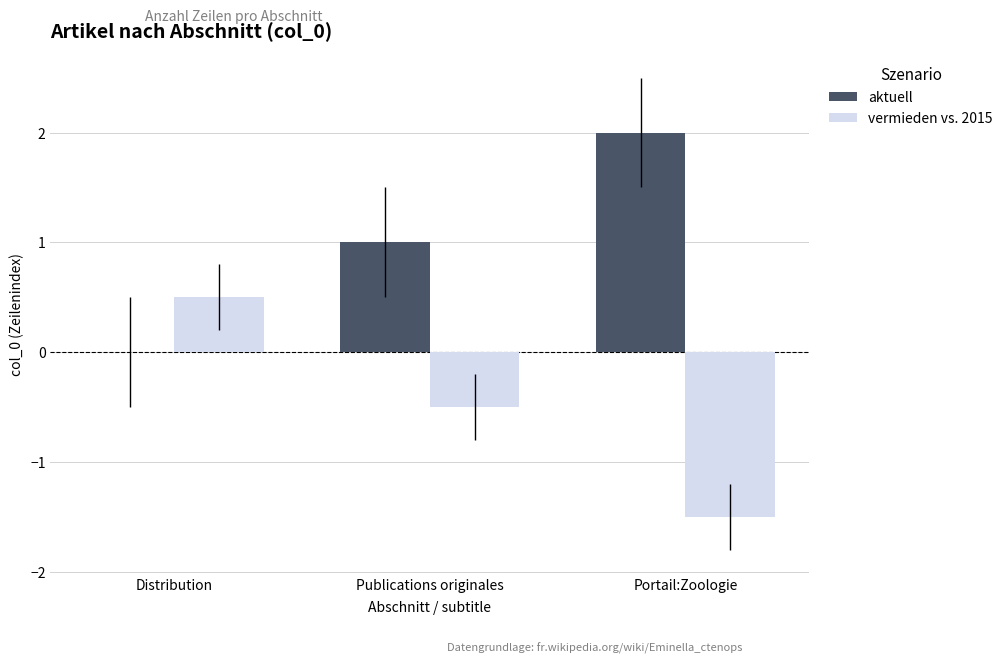

Which category has the highest value in the aktuell series?

Portail:Zoologie